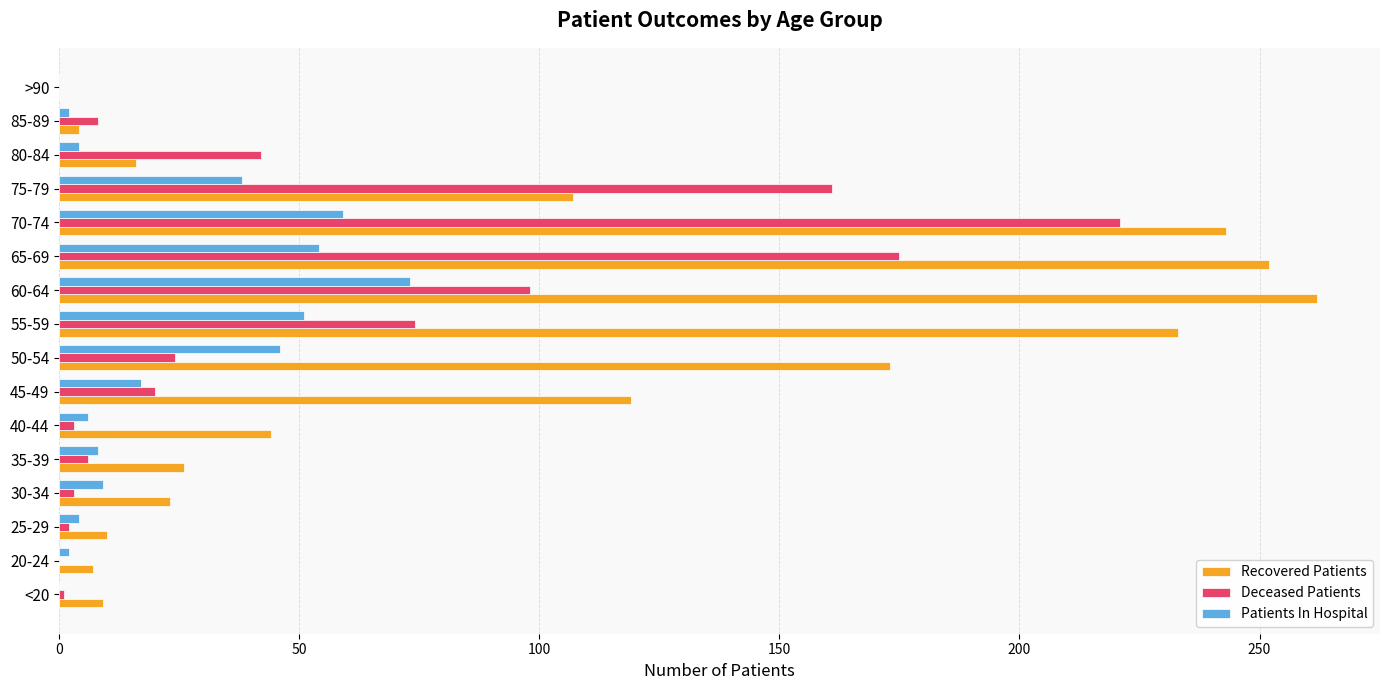

At which label does Patients In Hospital reach its peak?

60-64